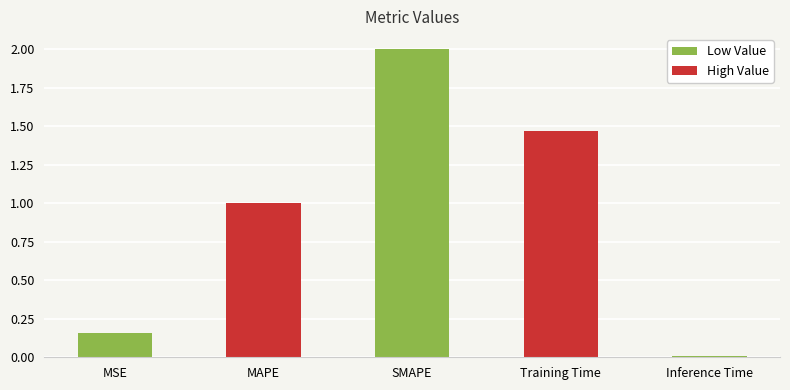

What is the sum of all values?

4.6